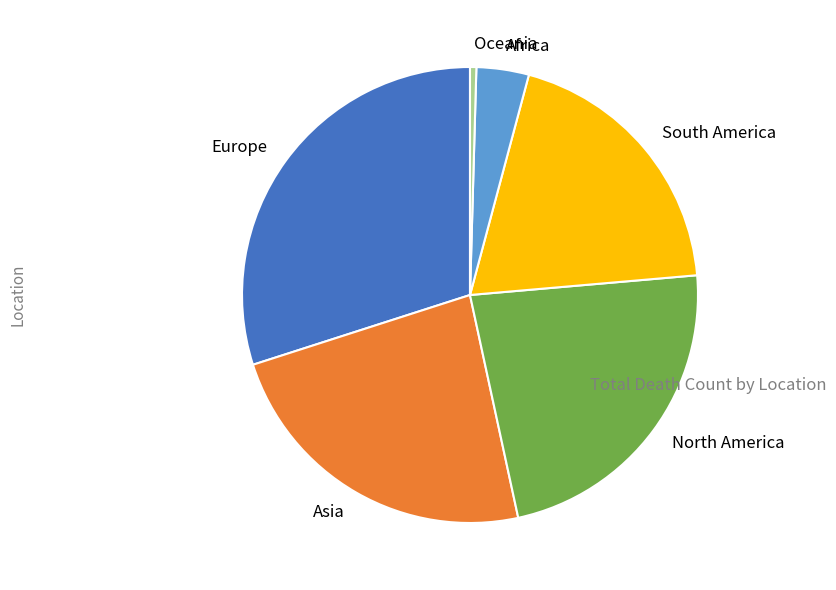

Which has a higher value, North America or Oceania?

North America